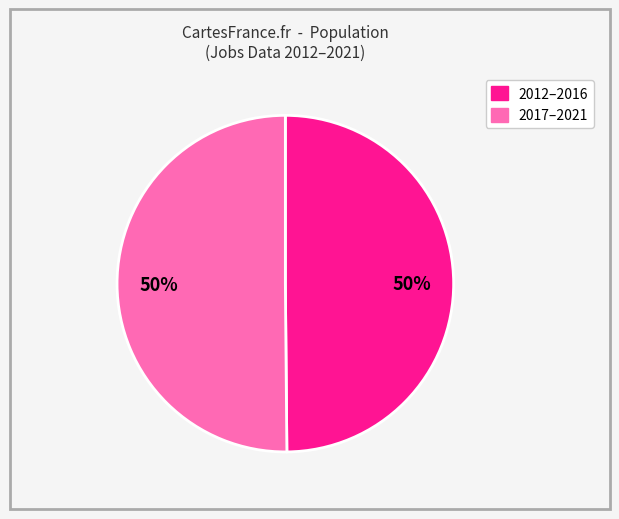

To the nearest percent, what is the average slice percentage?

50%